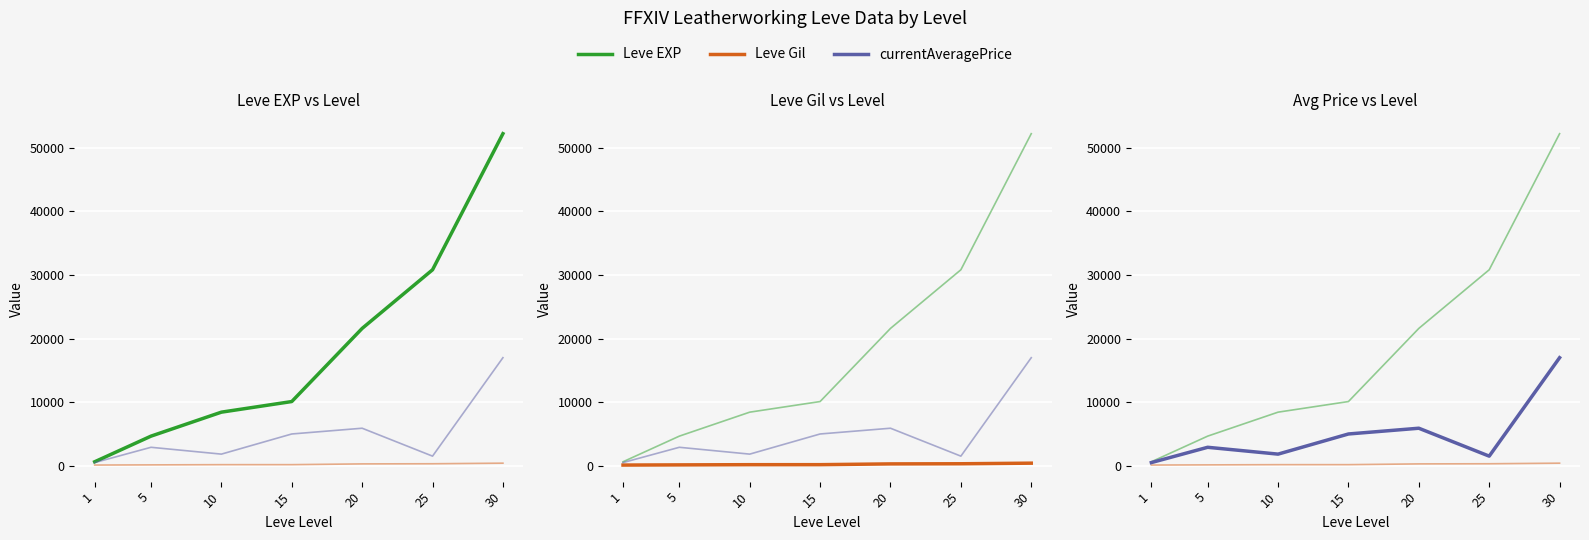

At how many categories does at least one series exceed 40684?

1